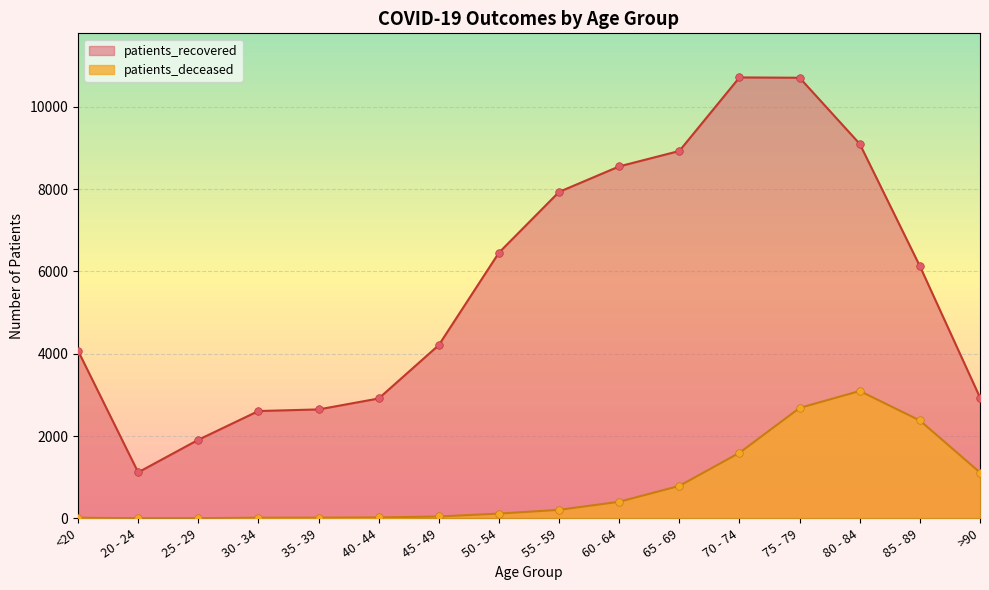

Is the value of patients_recovered at 50 - 54 greater than the value of patients_deceased at 45 - 49?

Yes